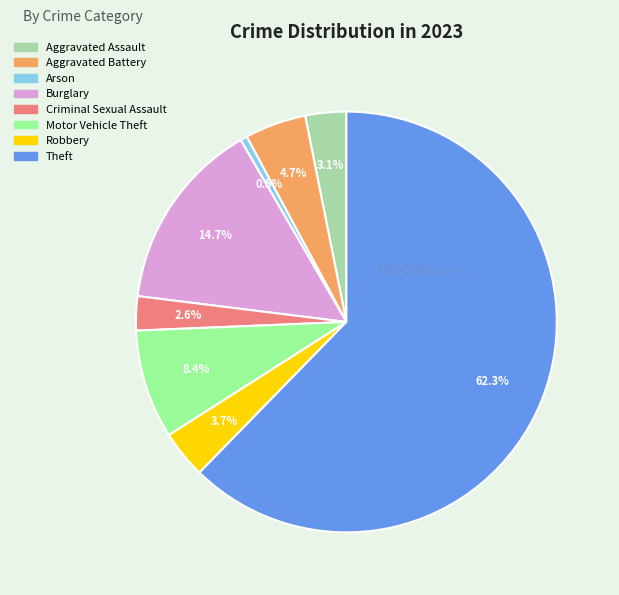

How many slices are in this pie chart?

8